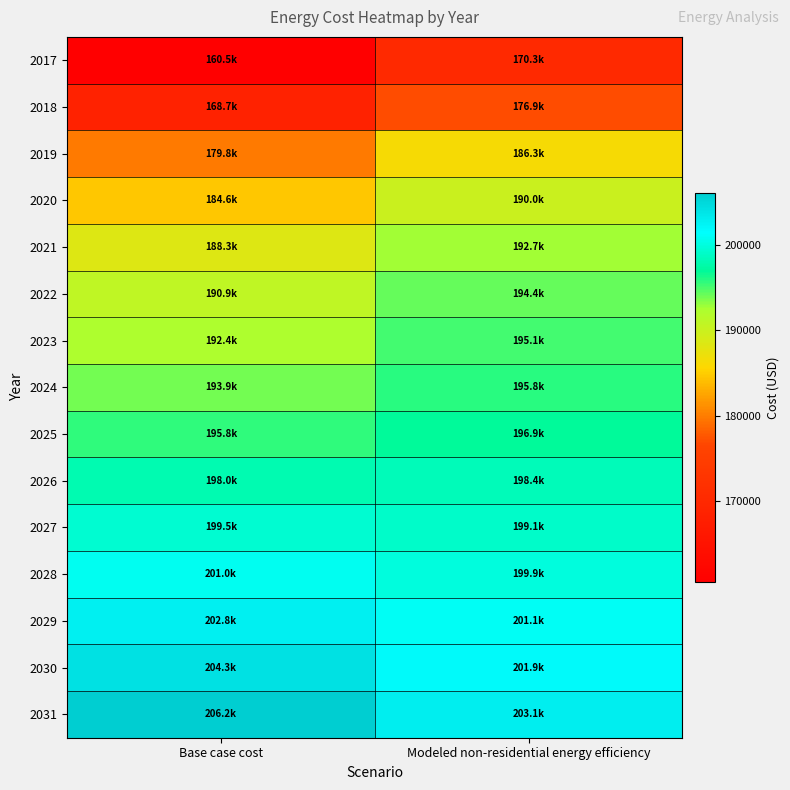

Which series changed the most between Base case cost and Modeled non-residential energy efficiency?

2017